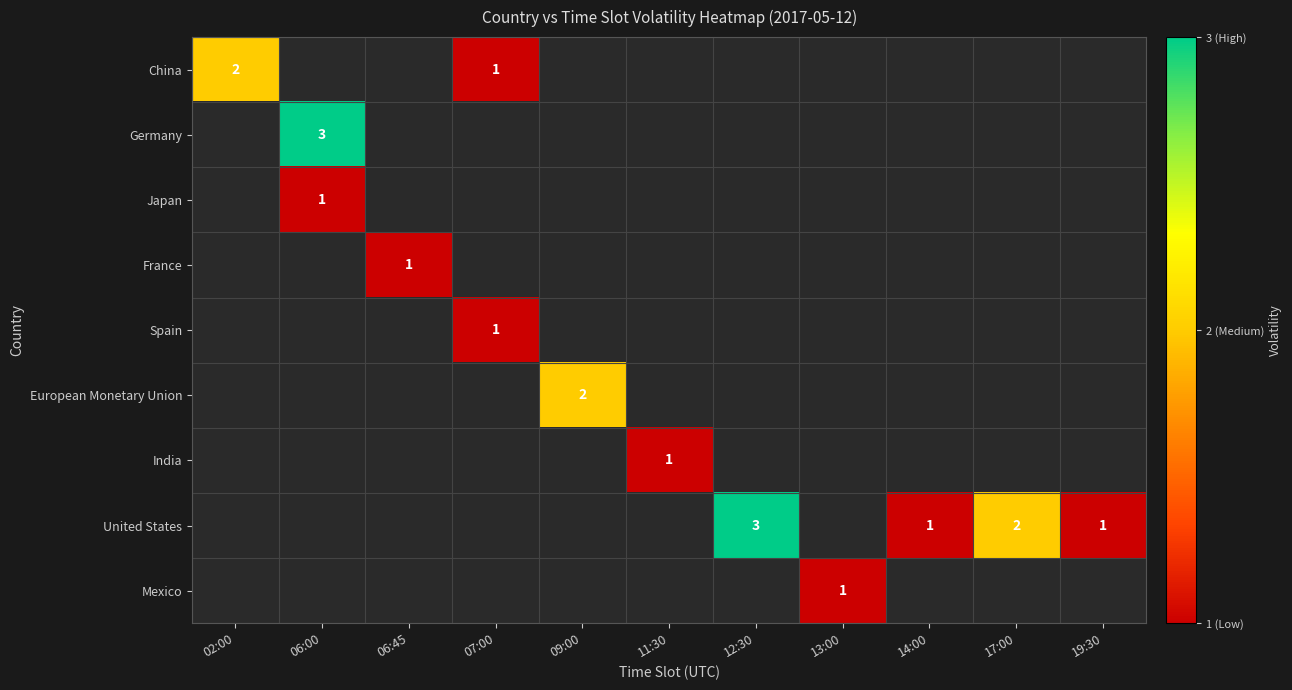

At which category does the chart reach its minimum across all series?

07:00